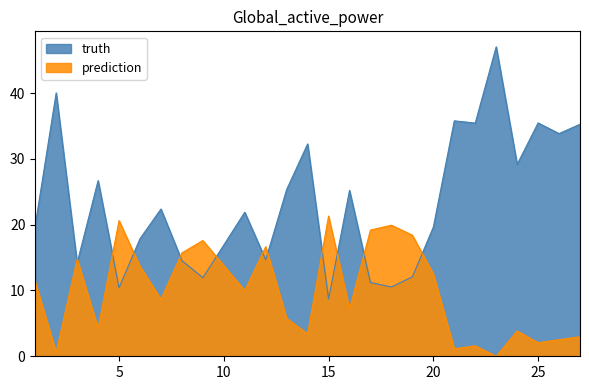

The value of truth at 13 is 25.4. True or false?

True